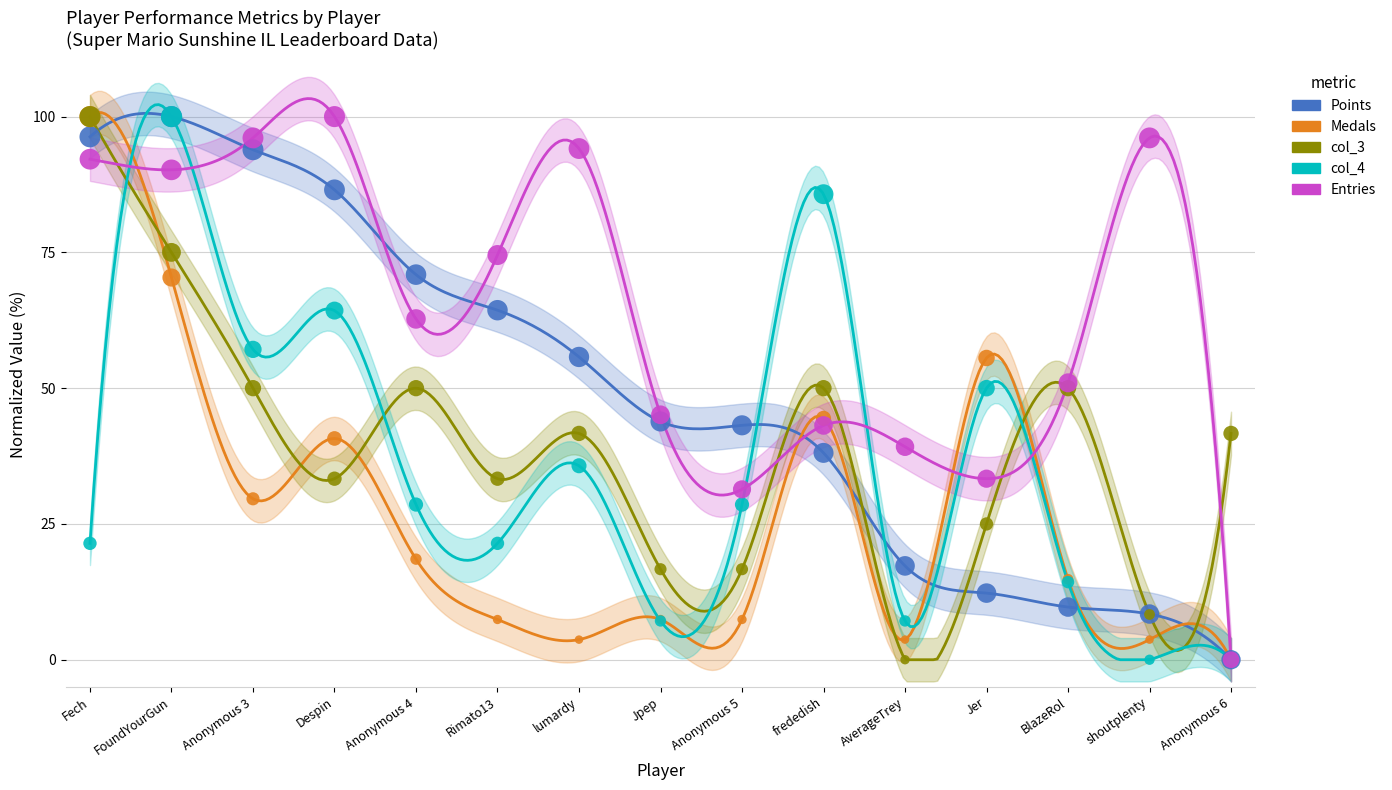

Which series has the largest total across all categories?

Entries